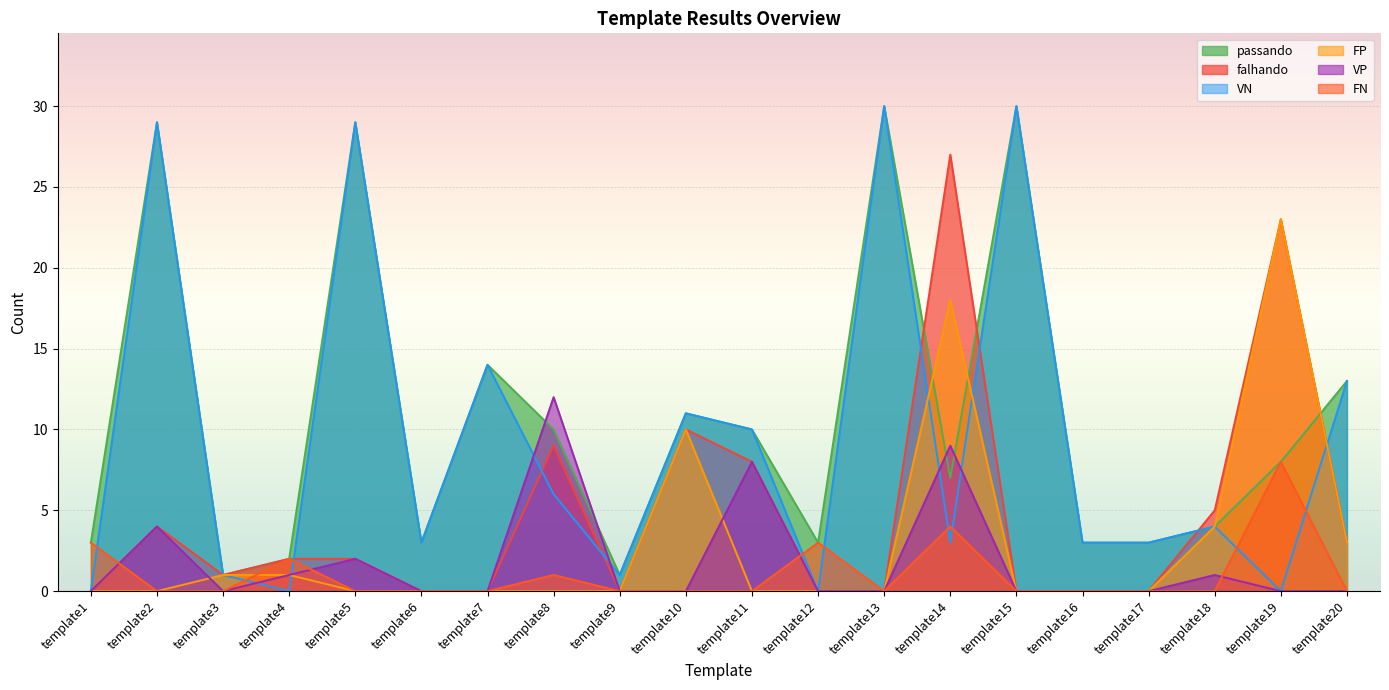

Which series has the largest range (max minus min)?

VN